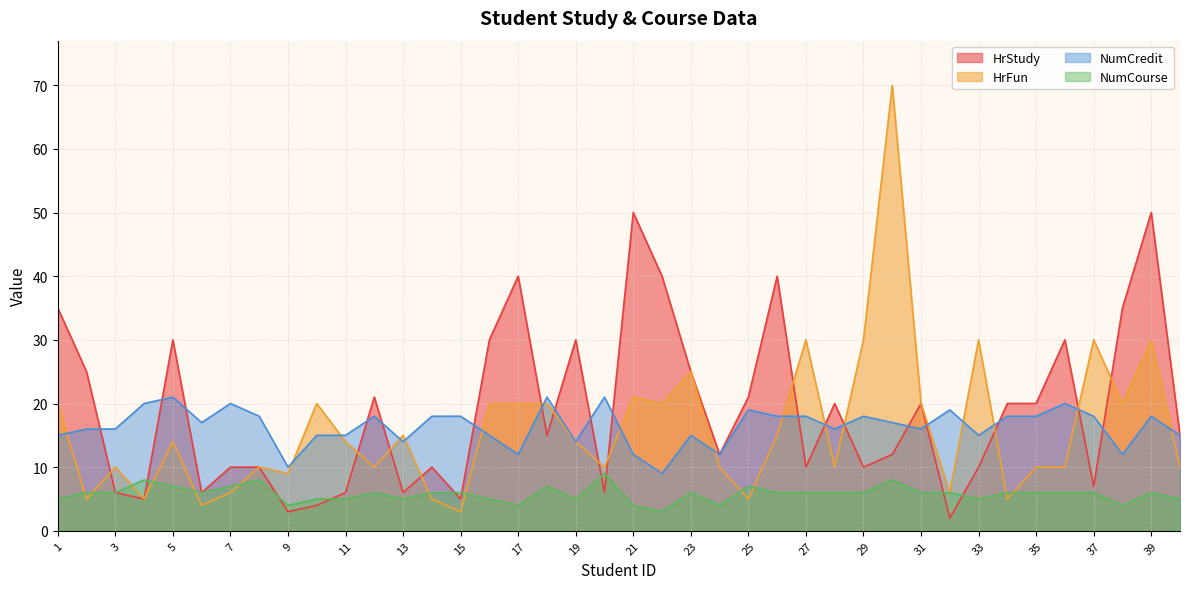

Where do HrStudy and NumCredit first cross each other?

2 and 3